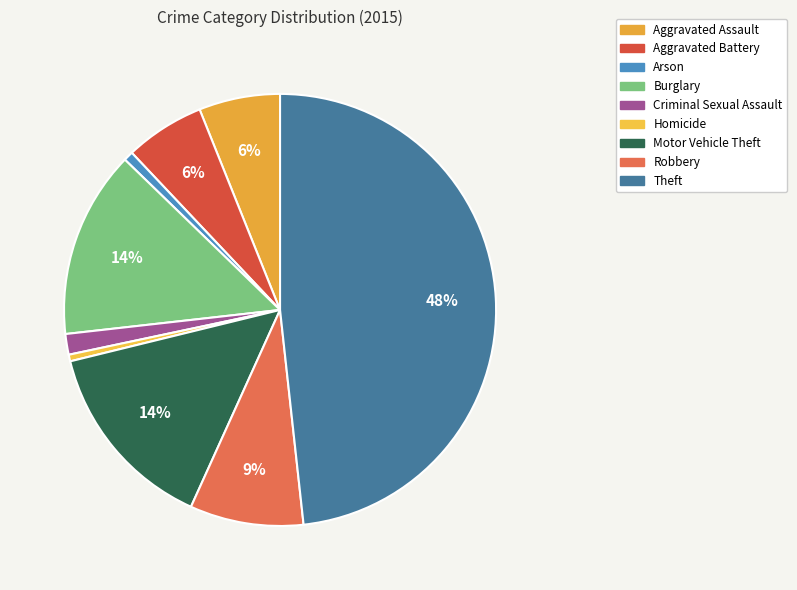

What is the change in value from Aggravated Battery to Arson?

-95